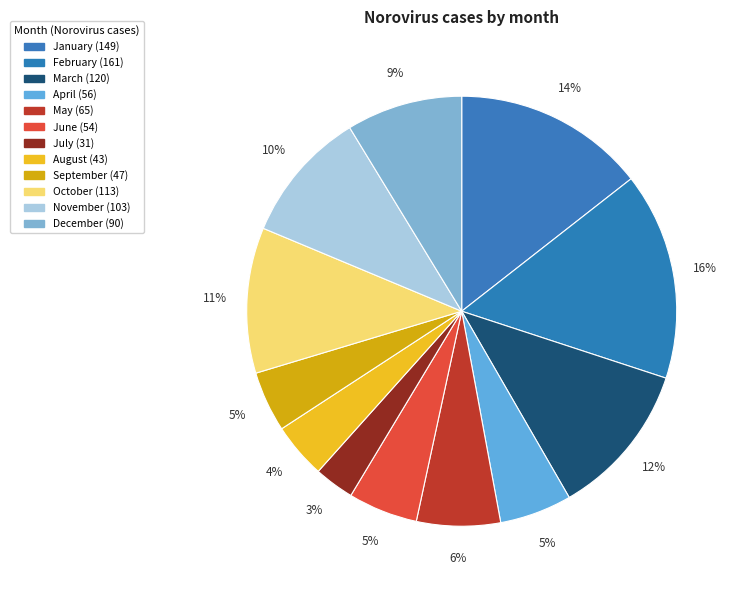

What percentage do December and August together represent?

12.9%